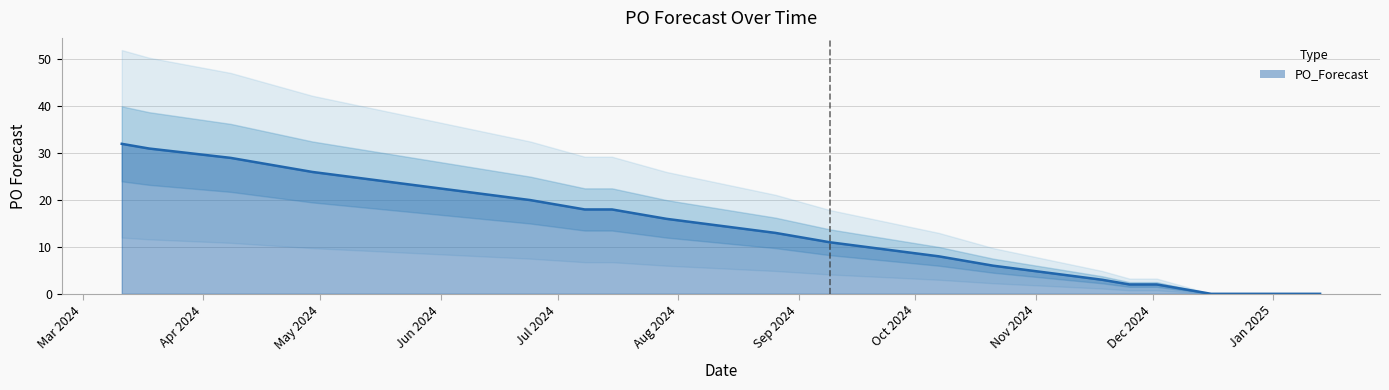

The chart shows a value of 3 at 2024-11-18. True or false?

True